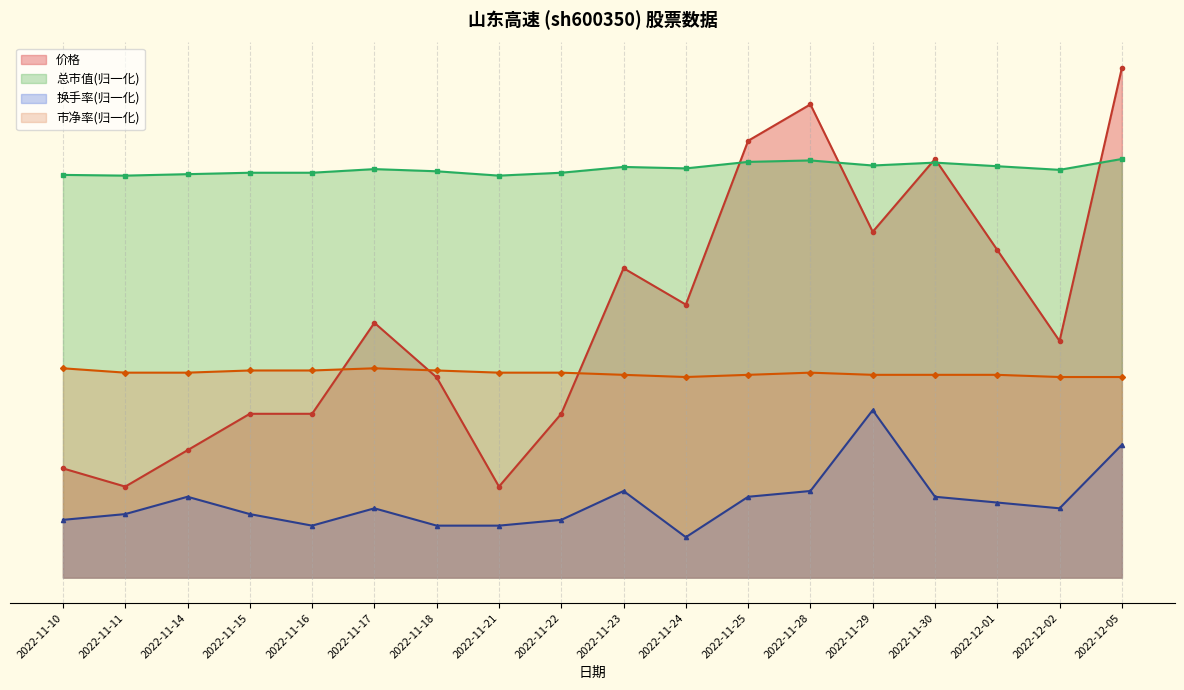

What is the maximum value shown in the chart?

5.6